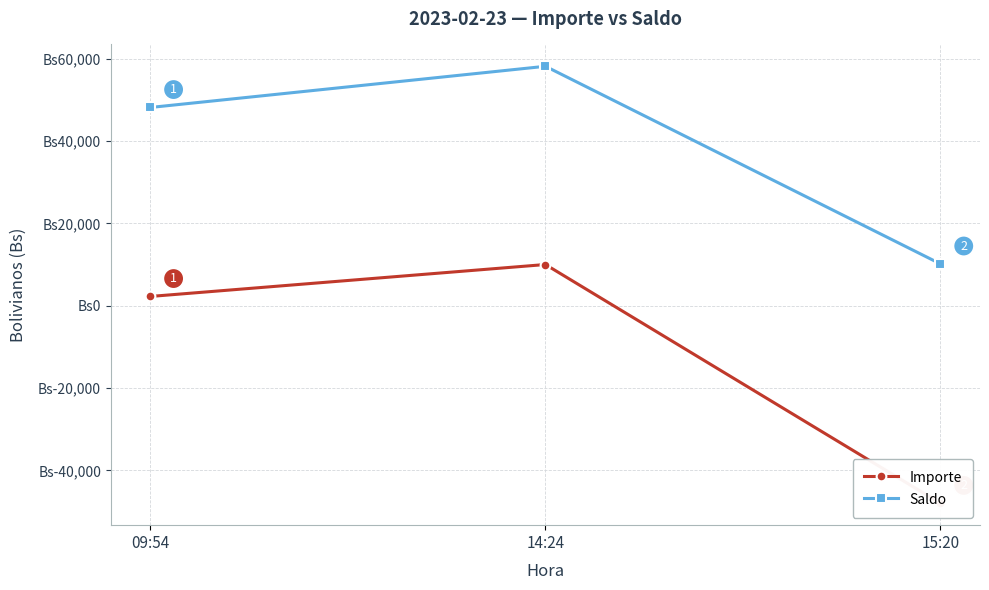

Which category has the highest value across all series?

14:24